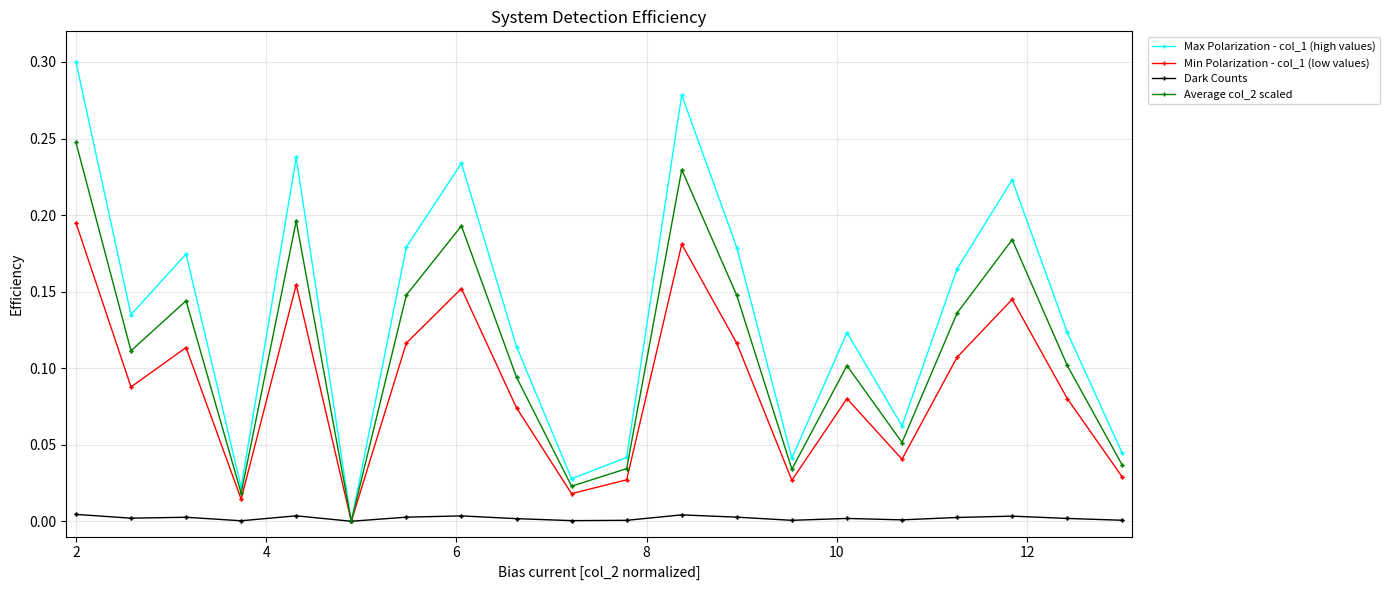

Which series has the largest total across all categories?

Max Polarization - col_1 (high values)